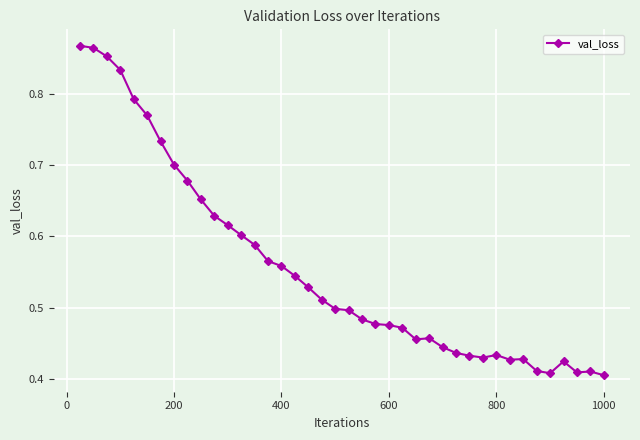

True or false: the data has more than 1 interior local peaks.

True